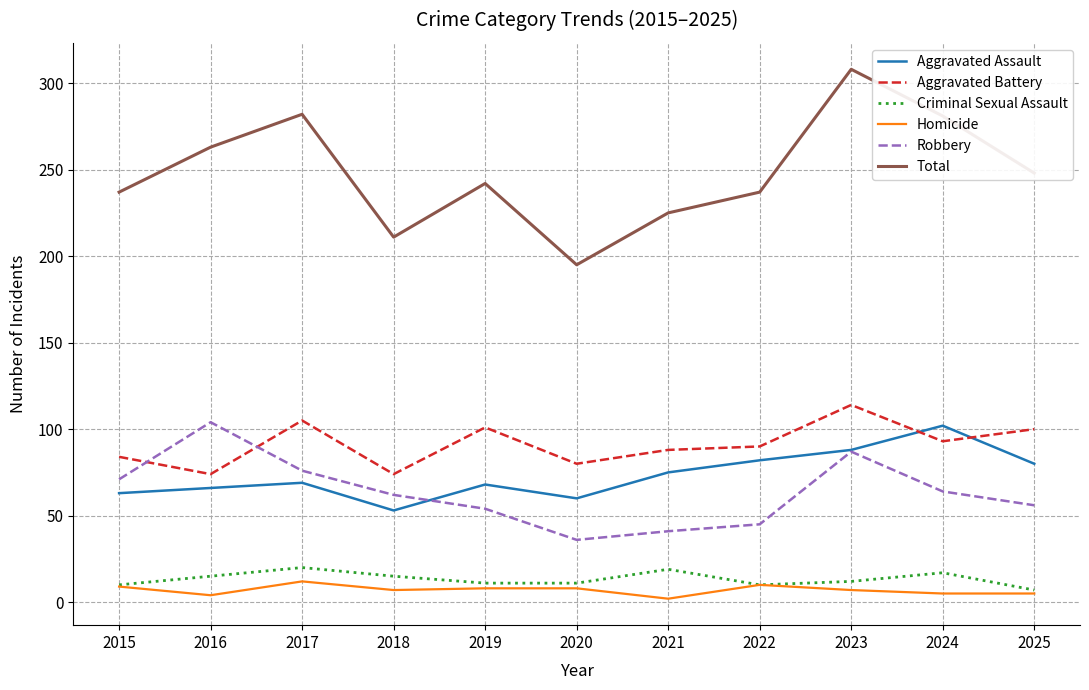

Which series has the widest spread of values?

Total